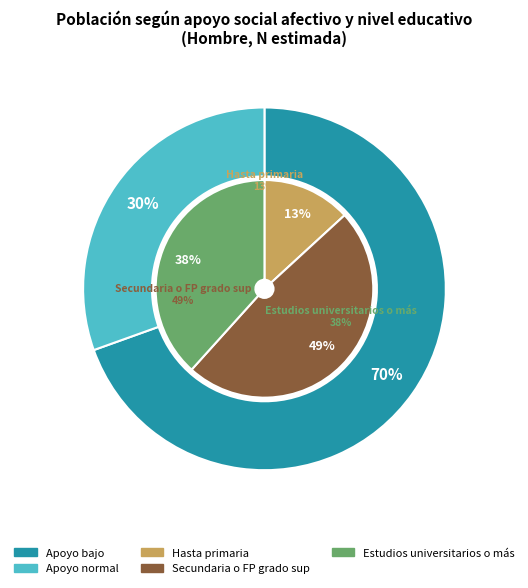

Which slice is the largest?

Apoyo bajo